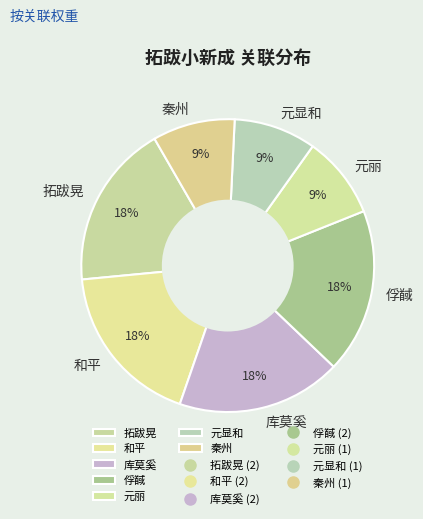

Does 和平 account for over 50% of the chart?

No